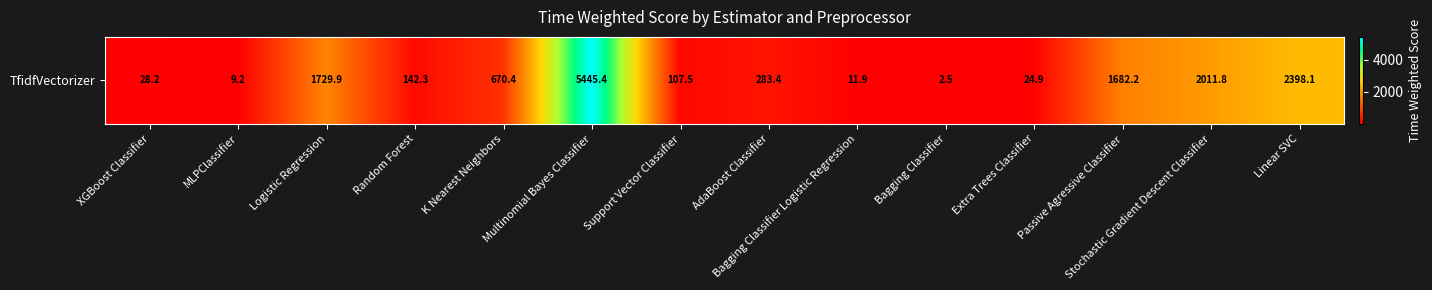

Reading left to right, extract all data points from this chart.

XGBoost Classifier=28.2	MLPClassifier=9.2	Logistic Regression=1729.9	Random Forest=142.3	K Nearest Neighbors=670.4	Multinomial Bayes Classifier=5445.4	Support Vector Classifier=107.5	AdaBoost Classifier=283.4	Bagging Classifier Logistic Regression=11.9	Bagging Classifier=2.5	Extra Trees Classifier=24.9	Passive Agressive Classifier=1682.2	Stochastic Gradient Descent Classifier=2011.8	Linear SVC=2398.1